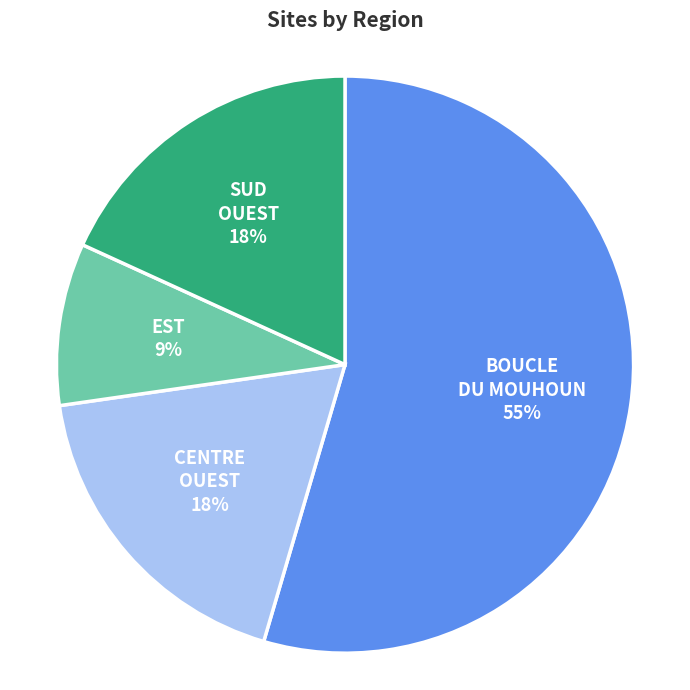

How many slices are in this pie chart?

4